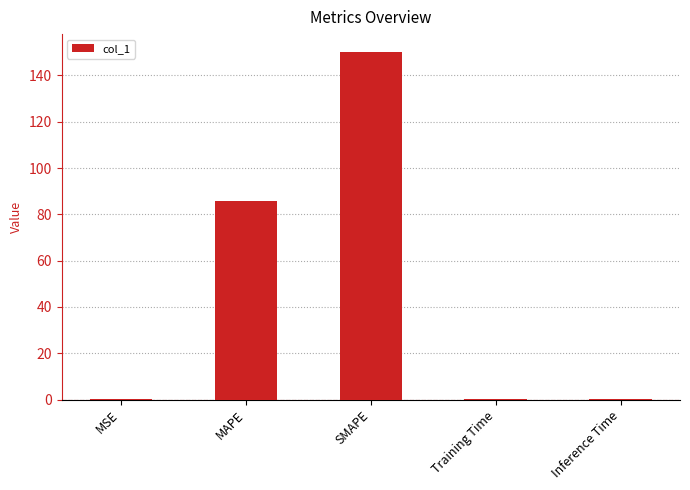

What is the sum of all values?

237.2